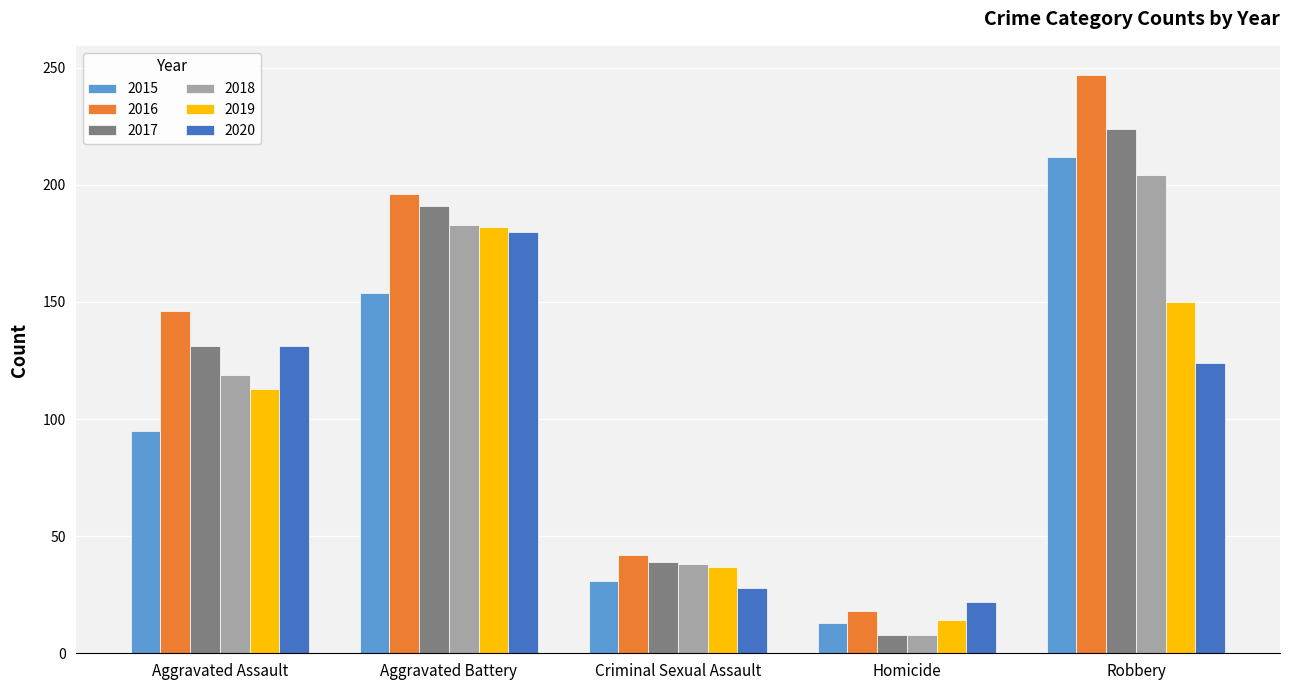

Rank the categories by 2018 value from lowest to highest.

Homicide, Criminal Sexual Assault, Aggravated Assault, Aggravated Battery, Robbery